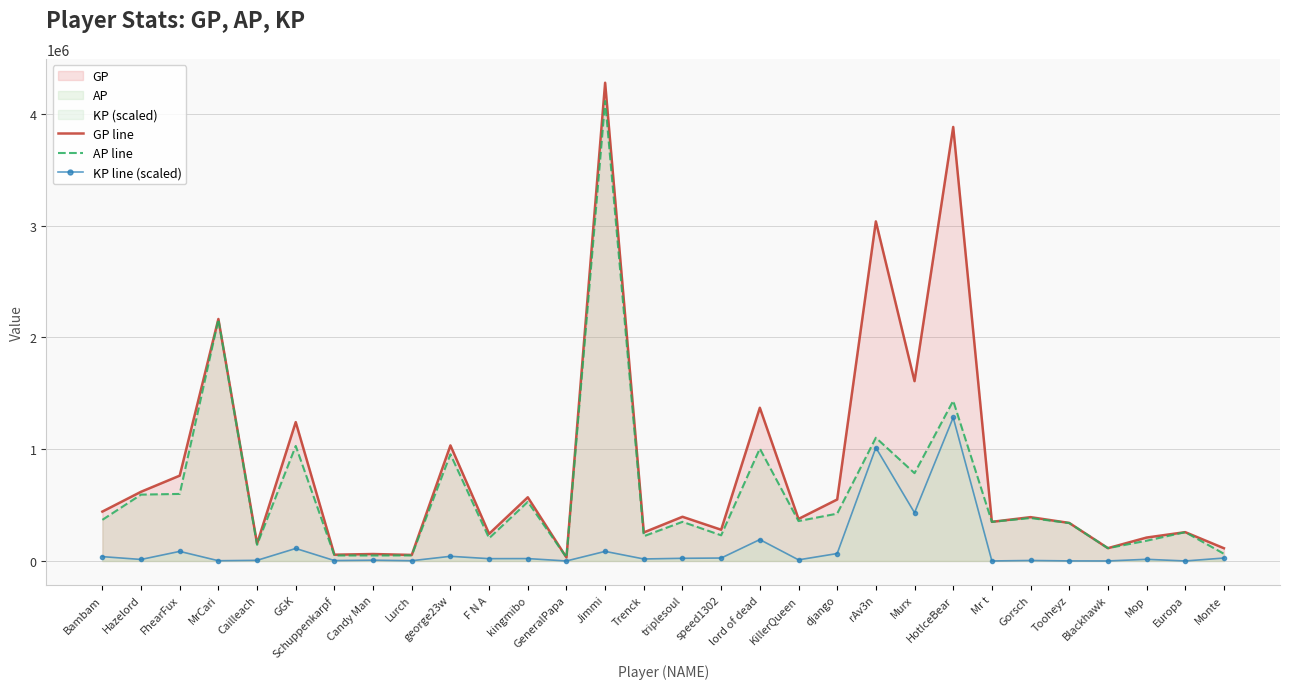

Reading left to right, extract all data points from this chart.

GP line: 441787.0	619208.0	763408.0	2165175.0	155412.0	1242633.0	56092.0	62041.0	54073.0	1033983.0	242913.0	569763.0	31362.0	4278949.0	255351.0	395397.0	279445.0	1371006.0	376066.0	550078.0	3038312.0	1609030.0	3883379.0	350114.0	392048.0	340347.0	114562.0	209416.0	257840.0	114002.0
AP line: 367880.0	593643.0	599918.0	2161135.0	144641.0	1029111.0	49246.0	49030.0	49778.0	954507.0	203670.0	529221.0	31337.0	4115335.0	221403.0	350096.0	229629.0	1005738.0	357047.0	423293.0	1102750.0	785434.0	1432949.0	350096.0	384008.0	339430.0	114562.0	181069.0	257840.0	64169.0
KP line (scaled): 38717.3	13392.5	85645.6	2116.4	5642.5	111856.3	3586.4	6816.4	2249.7	41634.6	20557.9	21238.1	13.1	85711.2	17784.0	23731.7	26096.9	191350.0	9963.1	66418.0	1013965.6	431450.1	1283684.7	9.7	4211.8	480.4	0.0	14849.6	0.0	26105.6